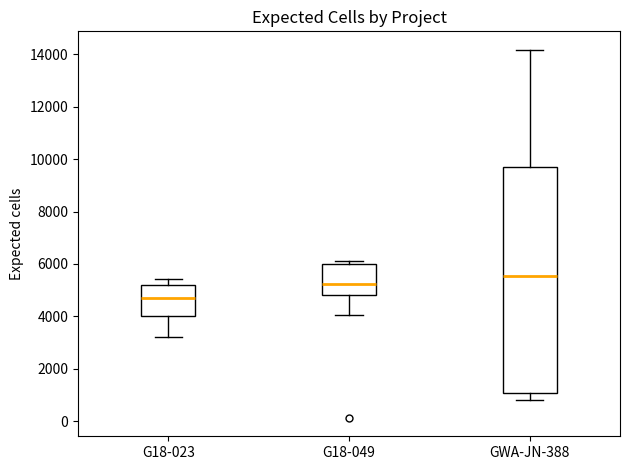

Where does the lower whisker of the box for G18-049 end on the y-axis? The values are not printed on the chart, so give them approximately, as read against the axis.

4000